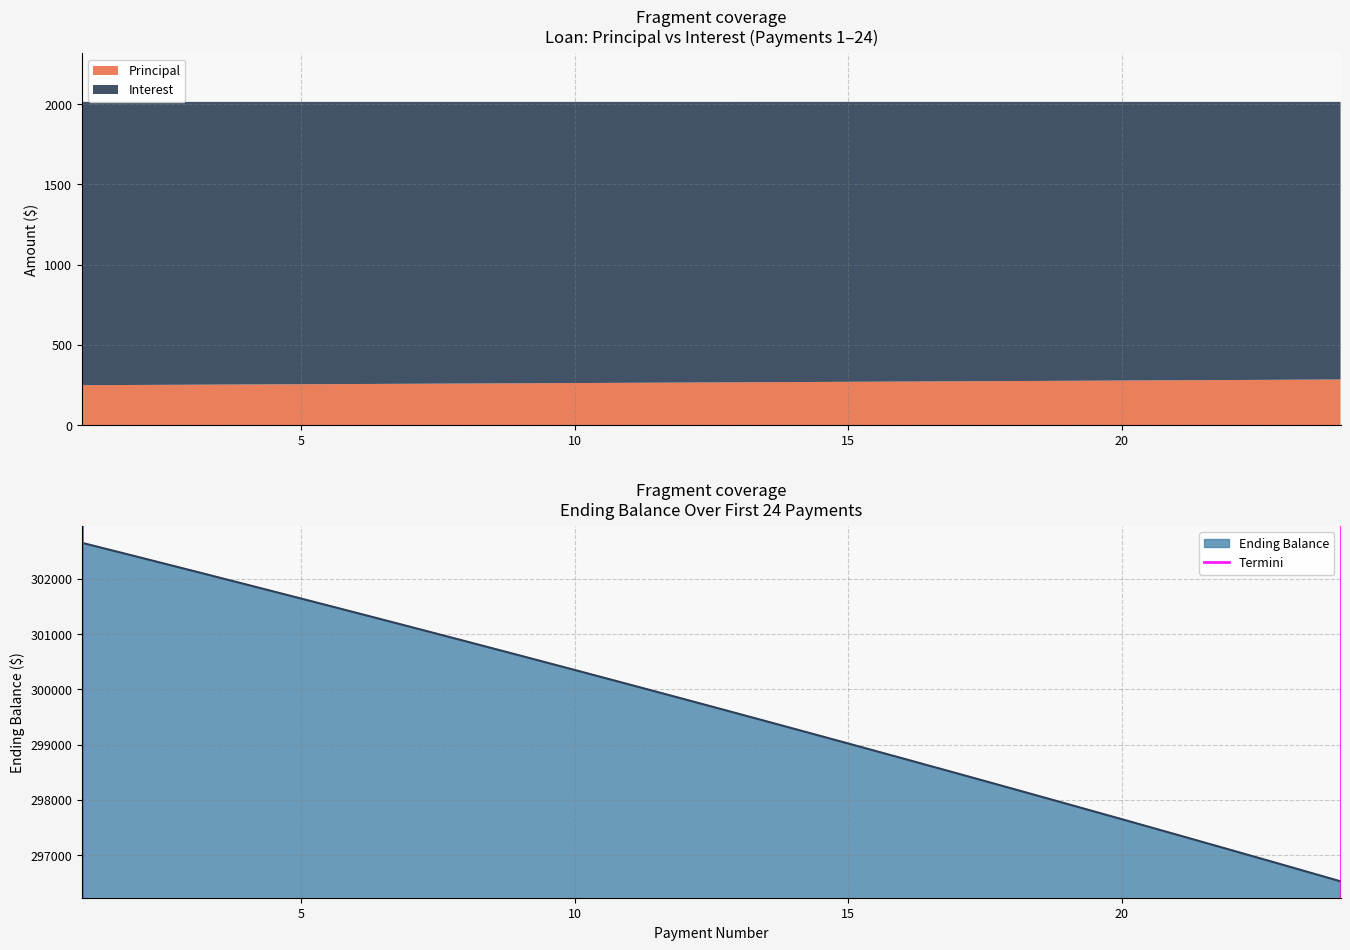

What is the minimum value for Ending Balance?

296523.8